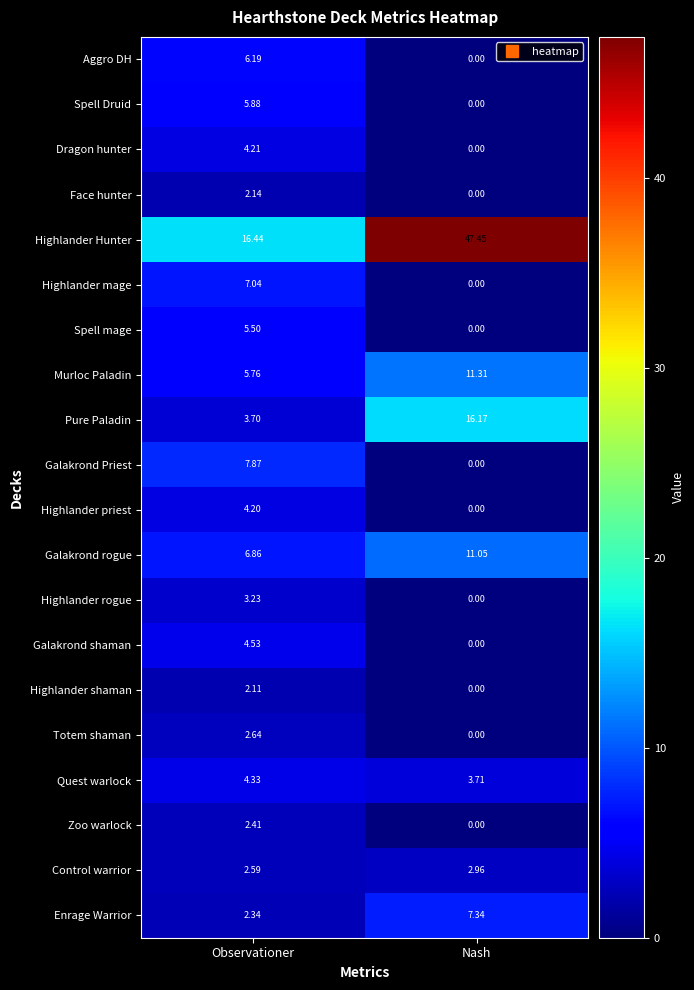

At which category does the chart reach its minimum across all series?

Nash